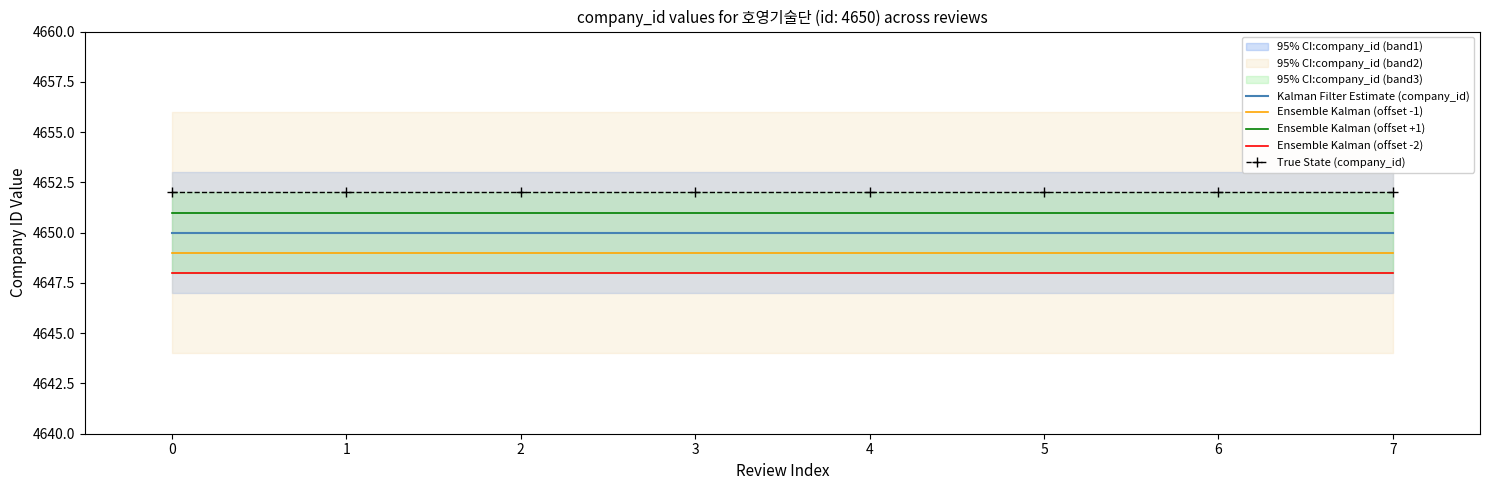

True or false: Kalman Filter Estimate (company_id) and Ensemble Kalman (offset +1) intersect in this chart.

False